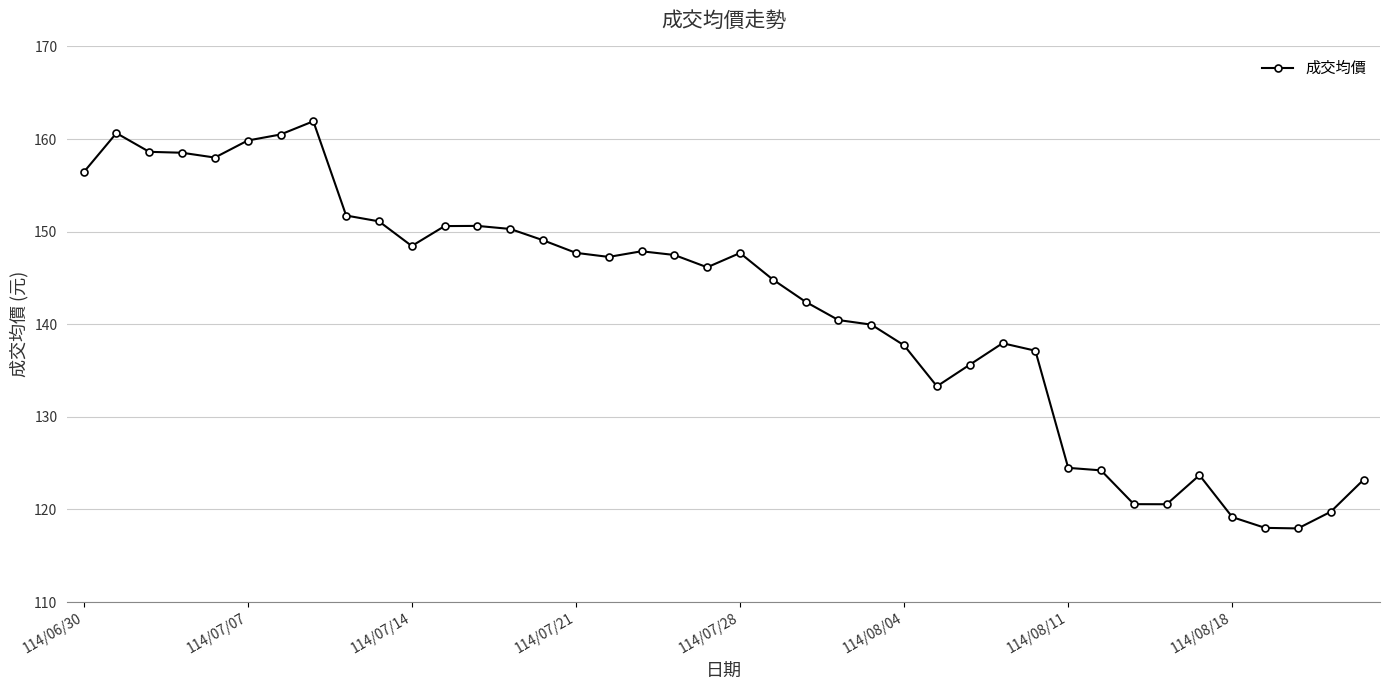

What is the difference between the second highest and second lowest values?

42.6